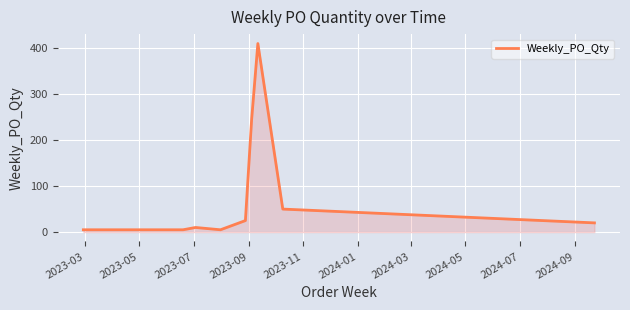

What is the maximum value shown in the chart?

410